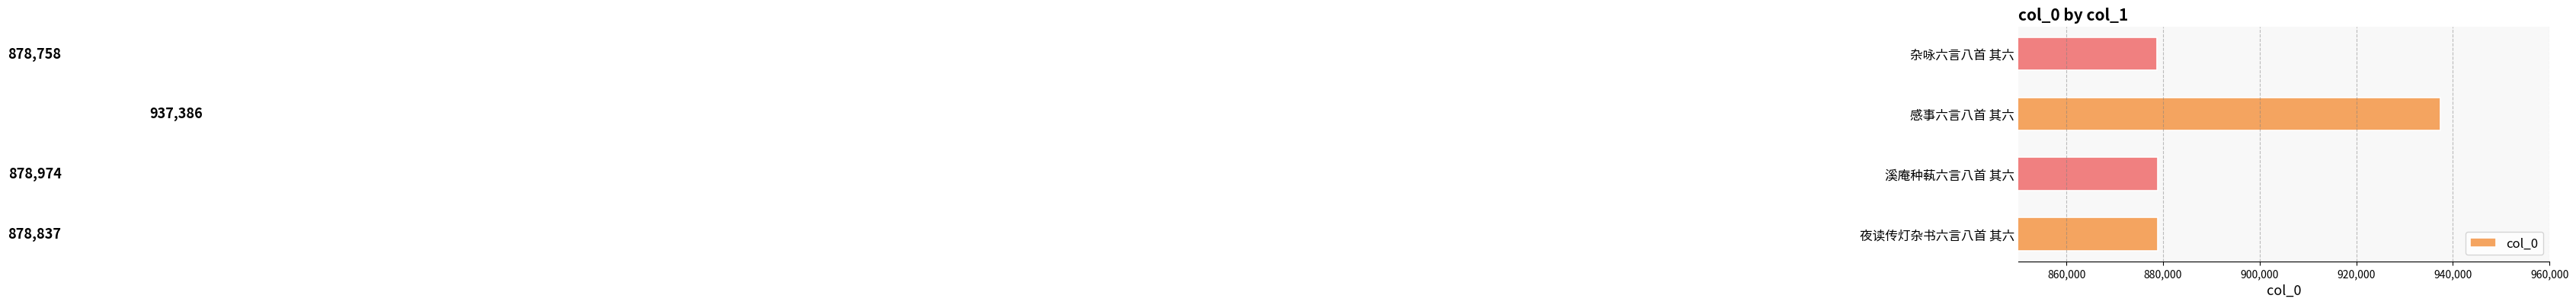

Rank the categories by value from highest to lowest.

感事六言八首 其六, 溪庵种蓻六言八首 其六, 夜读传灯杂书六言八首 其六, 杂咏六言八首 其六